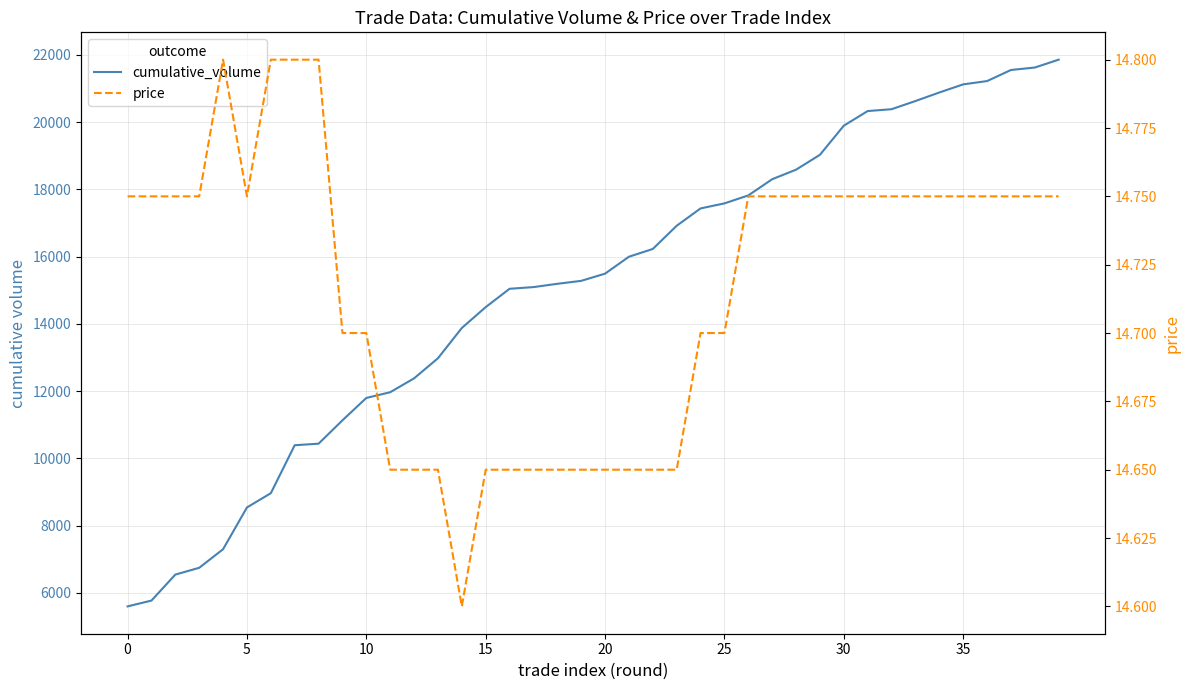

Reading right to left, list all the values displayed in this chart.

cumulative_volume: 21861.0	21627.0	21554.0	21224.0	21126.0	20884.0	20630.0	20387.0	20332.0	19897.0	19030.0	18588.0	18304.0	17822.0	17585.0	17435.0	16919.0	16229.0	15998.0	15494.0	15280.0	15192.0	15094.0	15044.0	14498.0	13877.0	12977.0	12379.0	11966.0	11796.0	11130.0	10435.0	10389.0	8962.0	8538.0	7295.0	6742.0	6540.0	5767.0	5594.0
price: 14.8	14.8	14.8	14.8	14.8	14.8	14.8	14.8	14.8	14.8	14.8	14.8	14.8	14.8	14.7	14.7	14.7	14.7	14.7	14.7	14.7	14.7	14.7	14.7	14.7	14.6	14.7	14.7	14.7	14.7	14.7	14.8	14.8	14.8	14.8	14.8	14.8	14.8	14.8	14.8